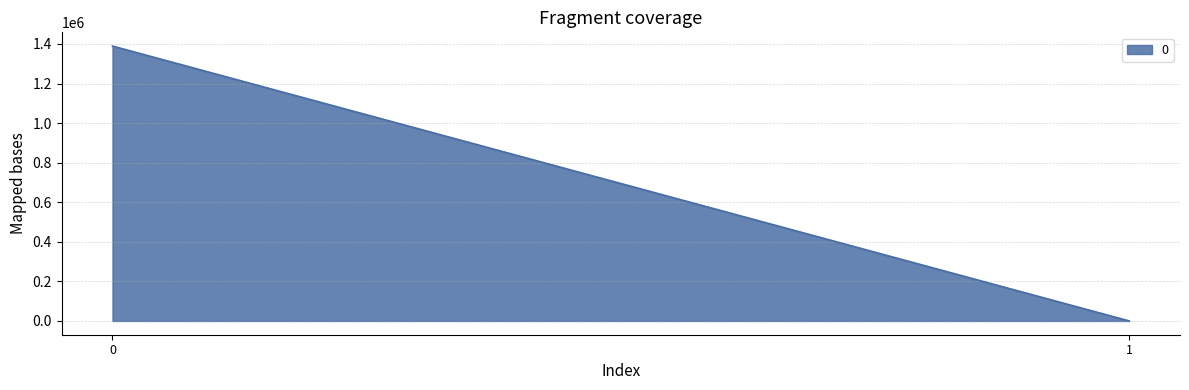

True or false: the data shows 1389260.7 at 0.

True